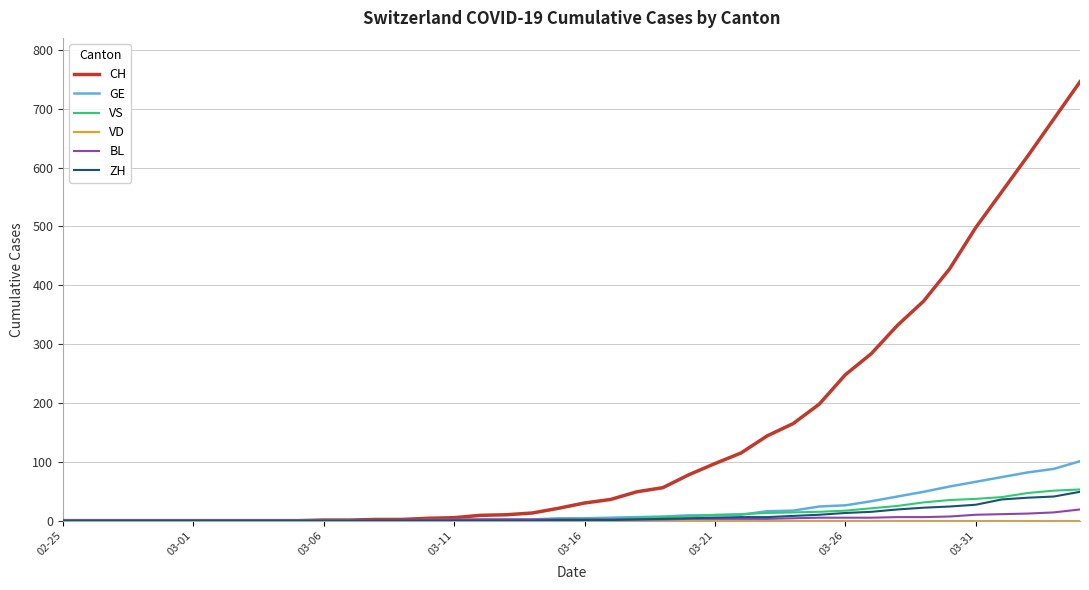

What is the greatest value displayed?

746